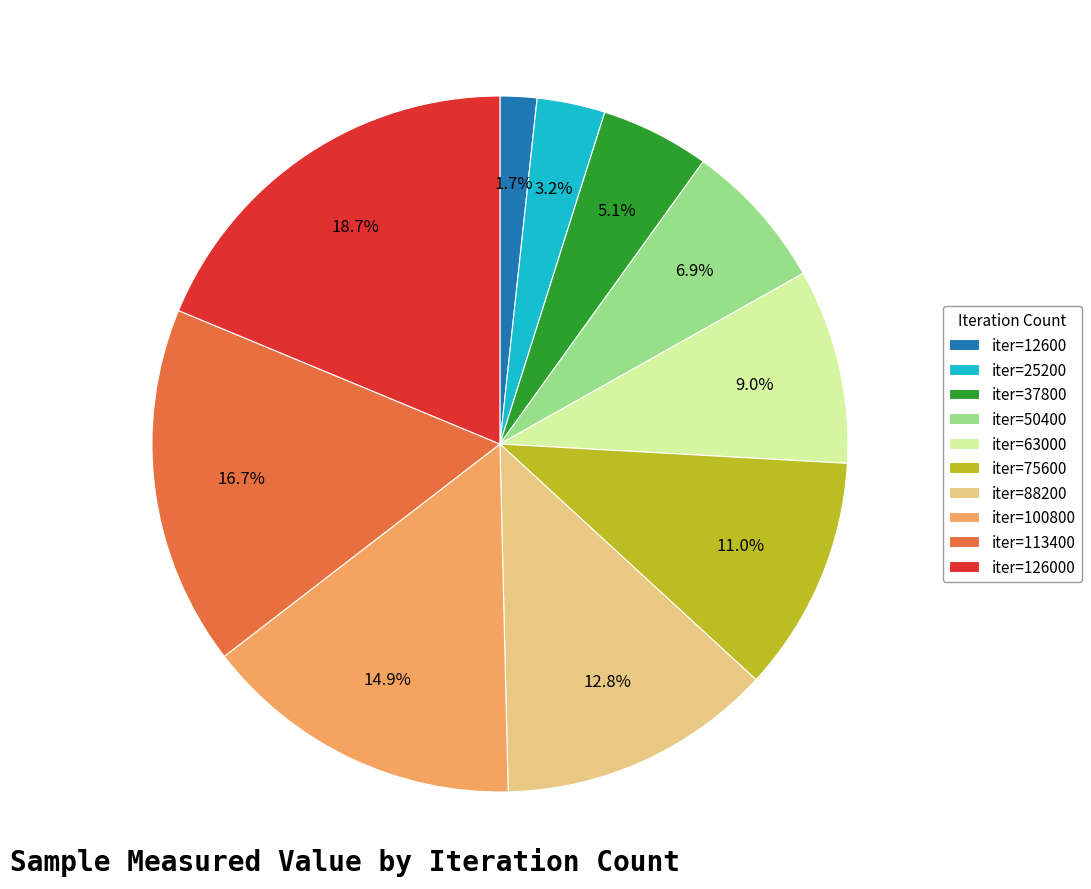

To the nearest percent, what is the average slice percentage?

10%